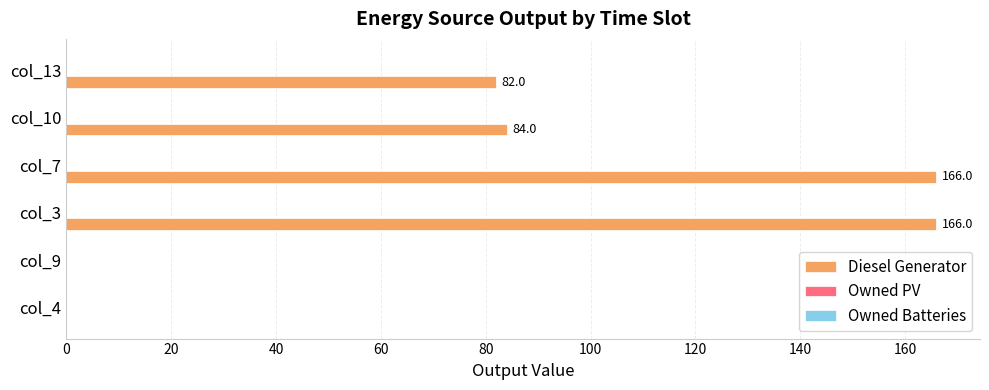

The value at col_7 is 84.1. True or false?

False